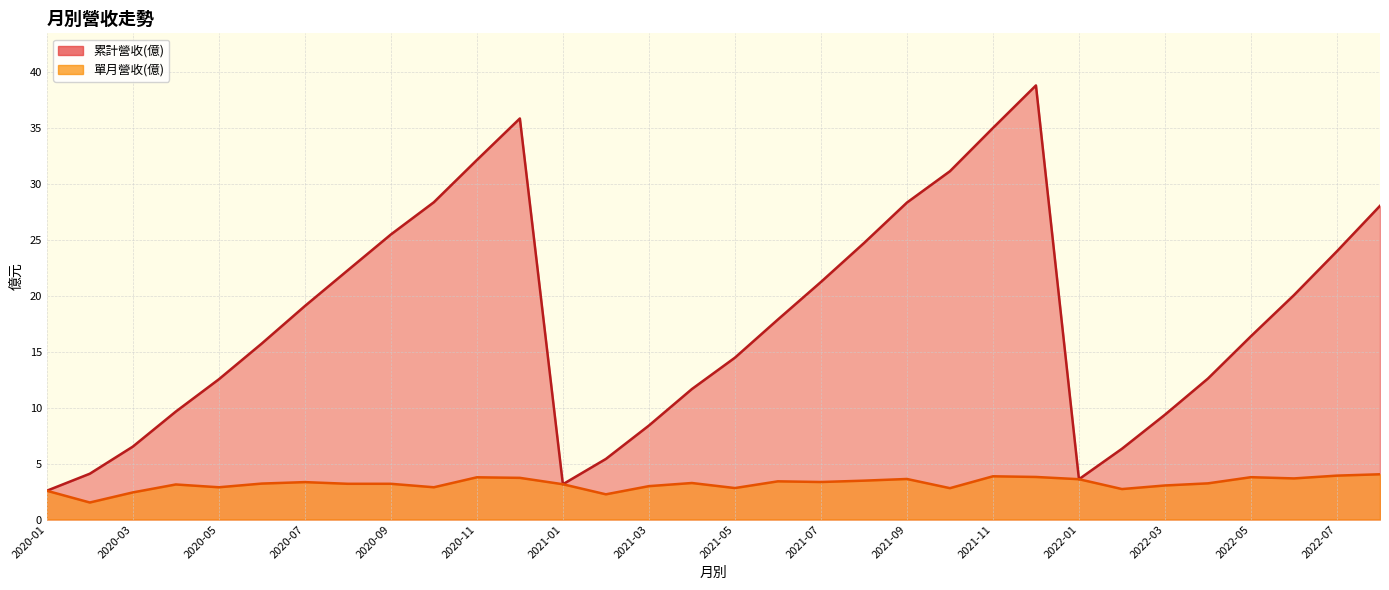

At which category is the sum across all series the highest?

2021-12